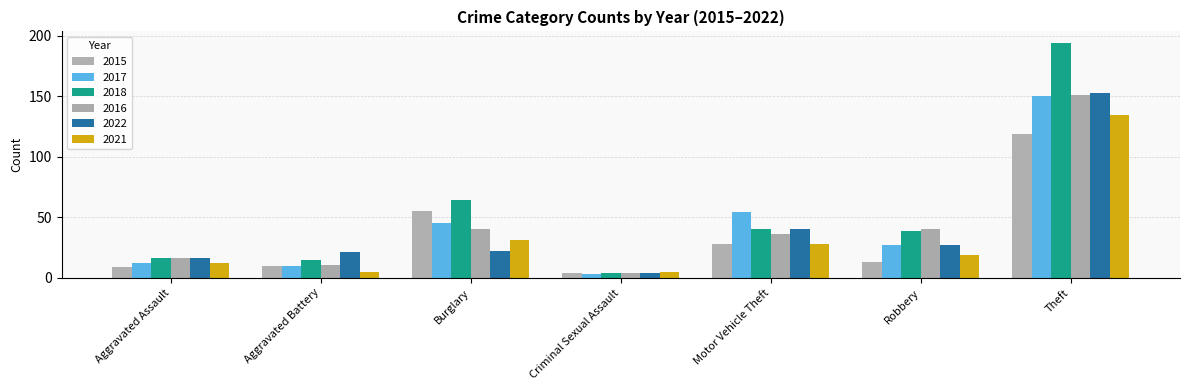

Between Aggravated Assault and Criminal Sexual Assault, which series saw the biggest shift?

2018